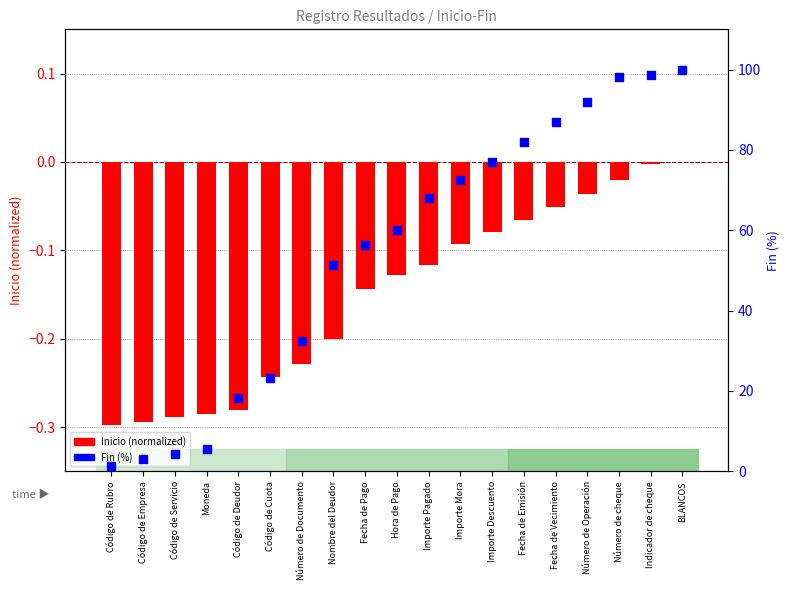

What is the total value across all series at Importe Pagado?

68.0